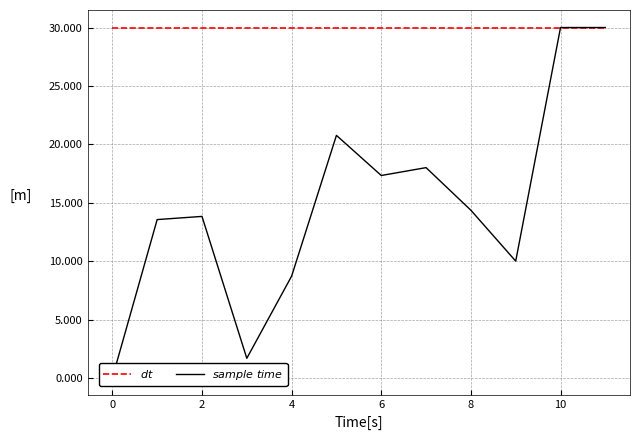

How many lines are shown in the chart?

2